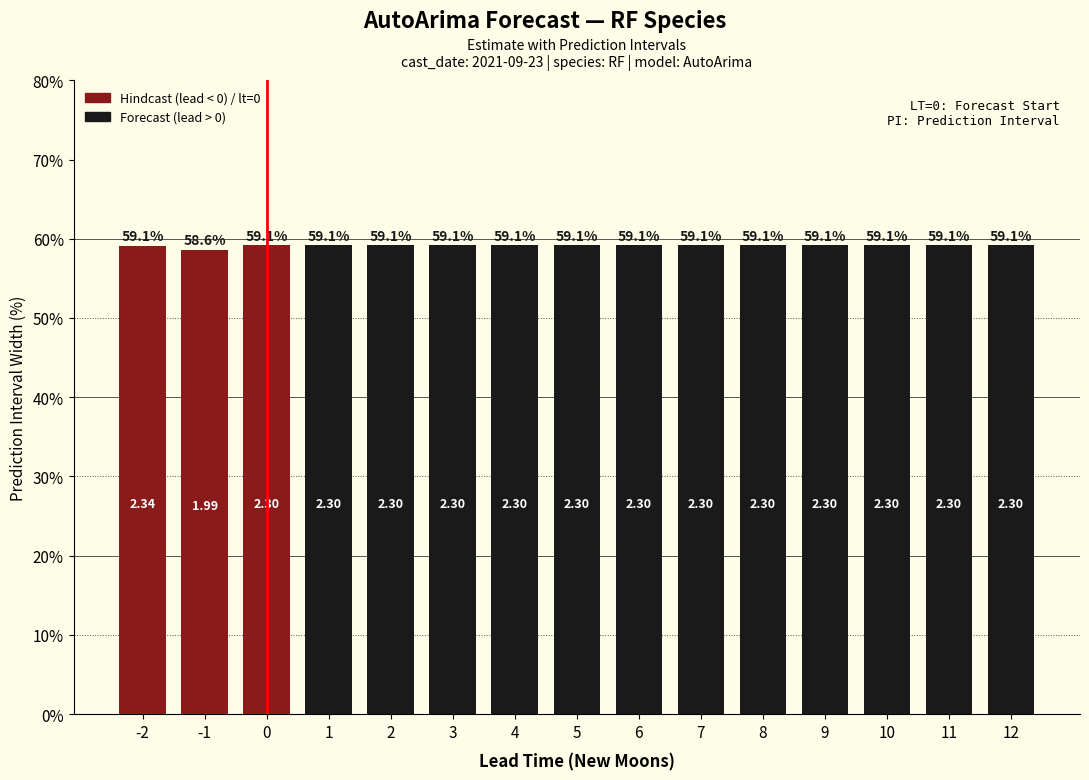

What is the difference between the maximum and minimum values?

0.5